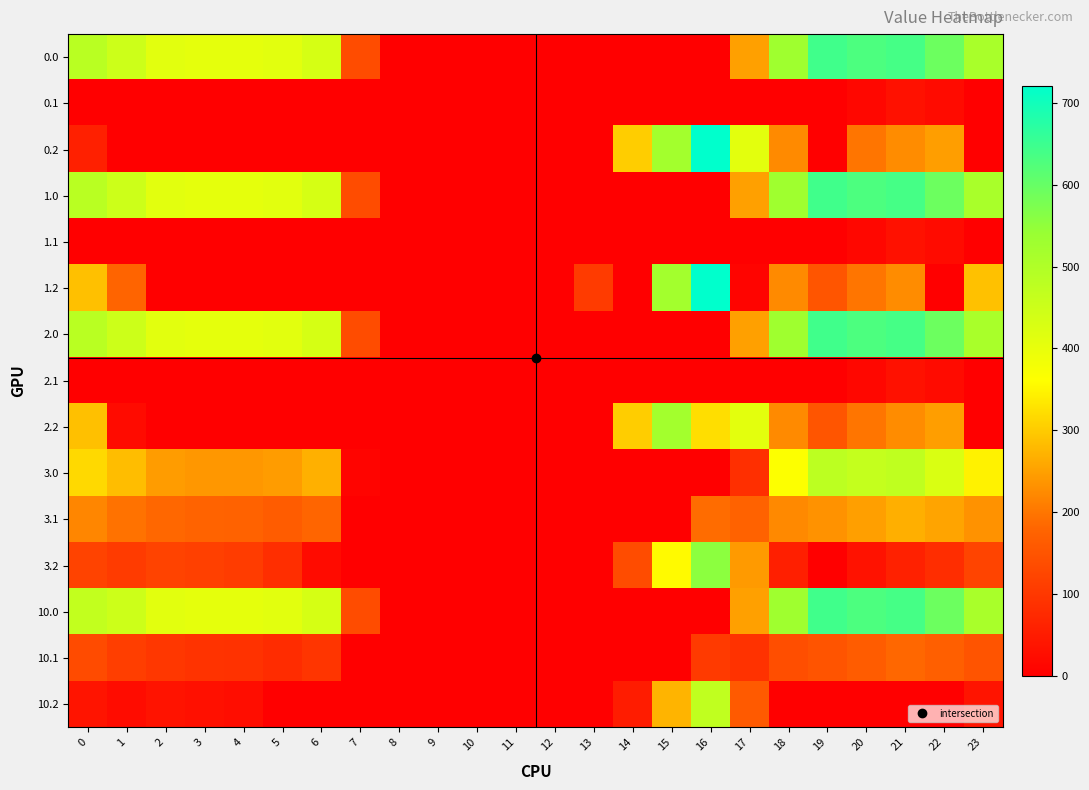

Rank the series by their maximum value, from lowest to highest.

0.1, 1.1, 2.1, 10.1, 3.1, 10.2, 3.0, 2.2, 3.2, 0.0, 1.0, 2.0, 10.0, 0.2, 1.2